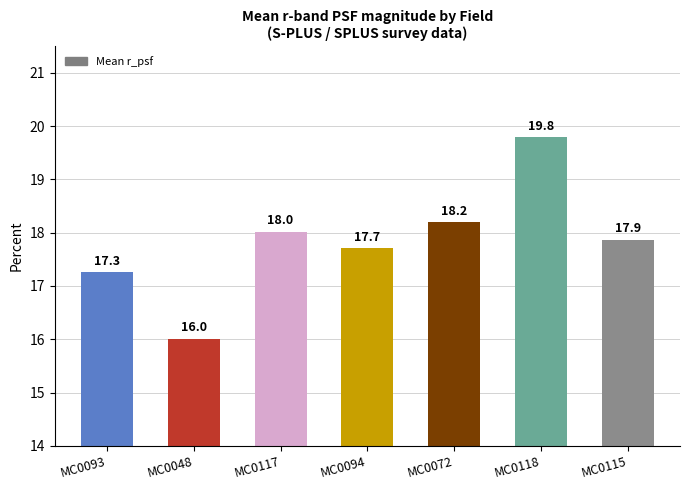

The chart shows a value of 11.1 at MC0048. True or false?

False